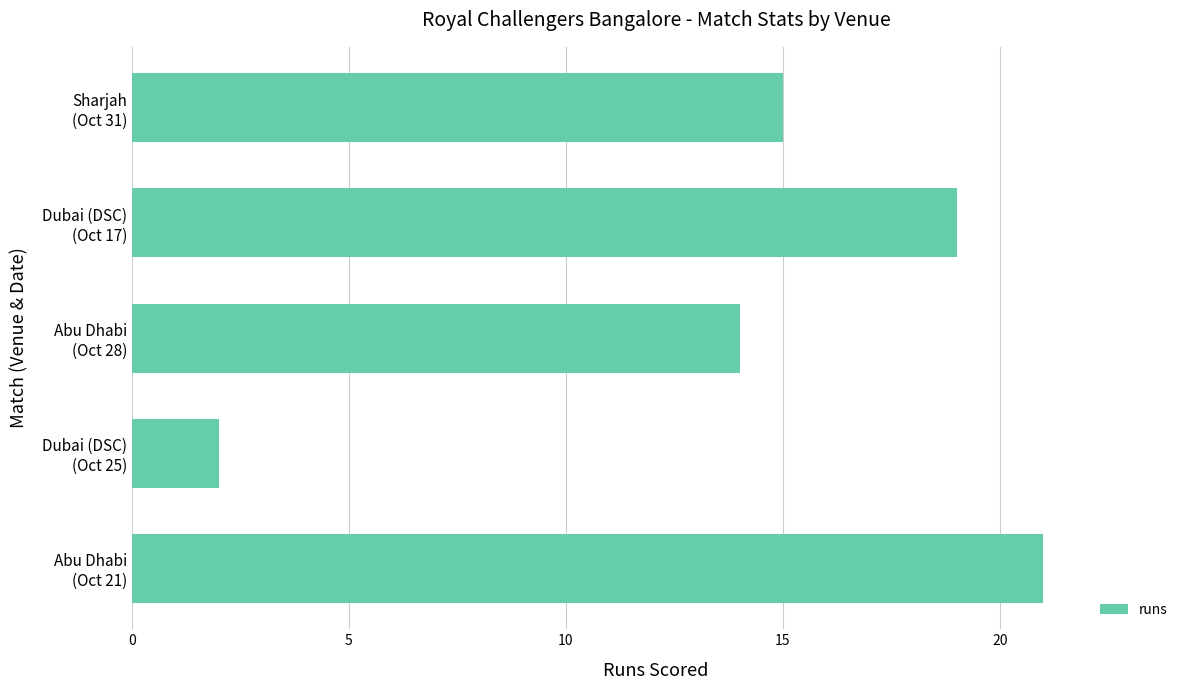

Where is the data nearest to the value 11?

Abu Dhabi
(Oct 28)